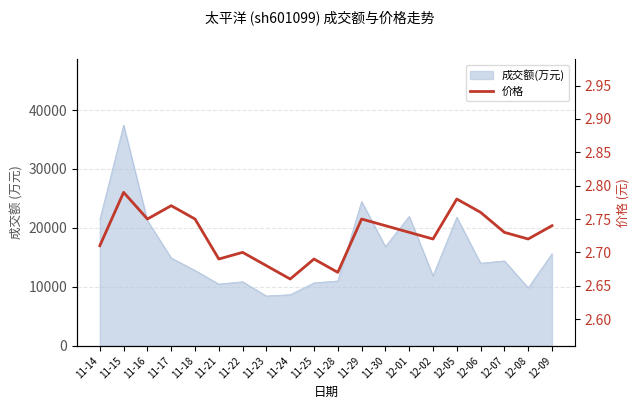

How many values are between 2 and 3?

20